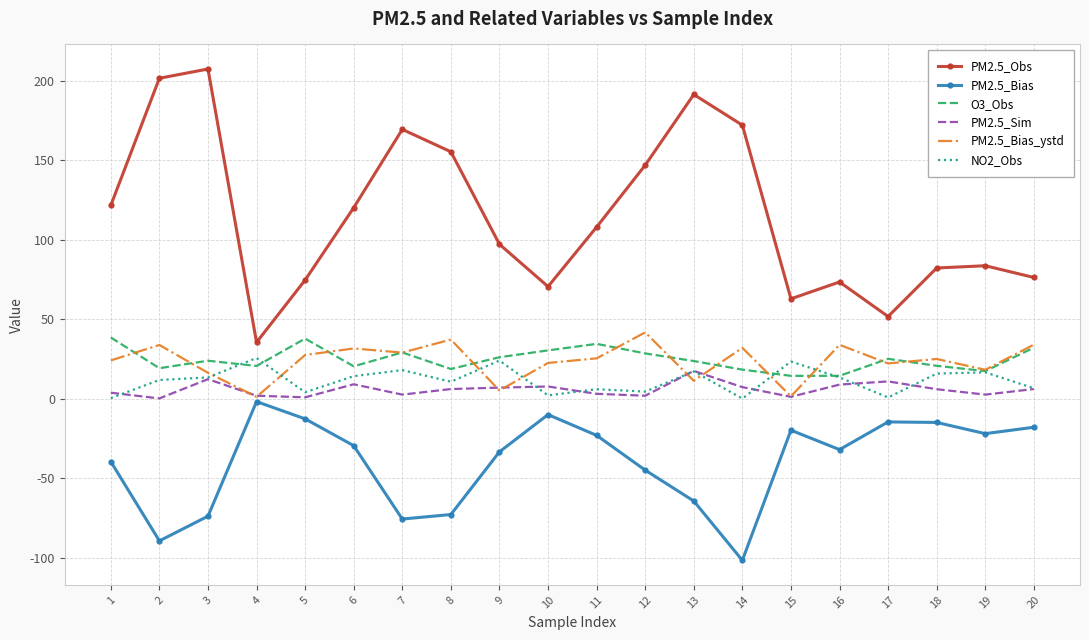

What is the average value of the PM2.5_Bias_ystd series?

23.7